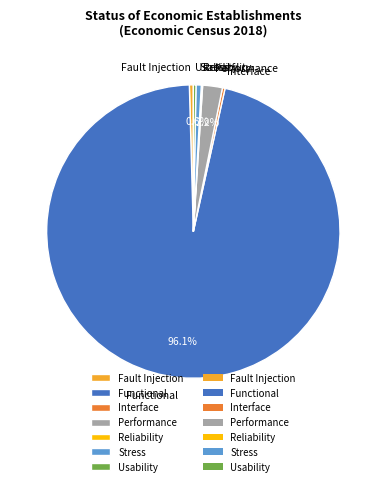

What is the ratio of the value at Usability to the value at Stress?

0.5